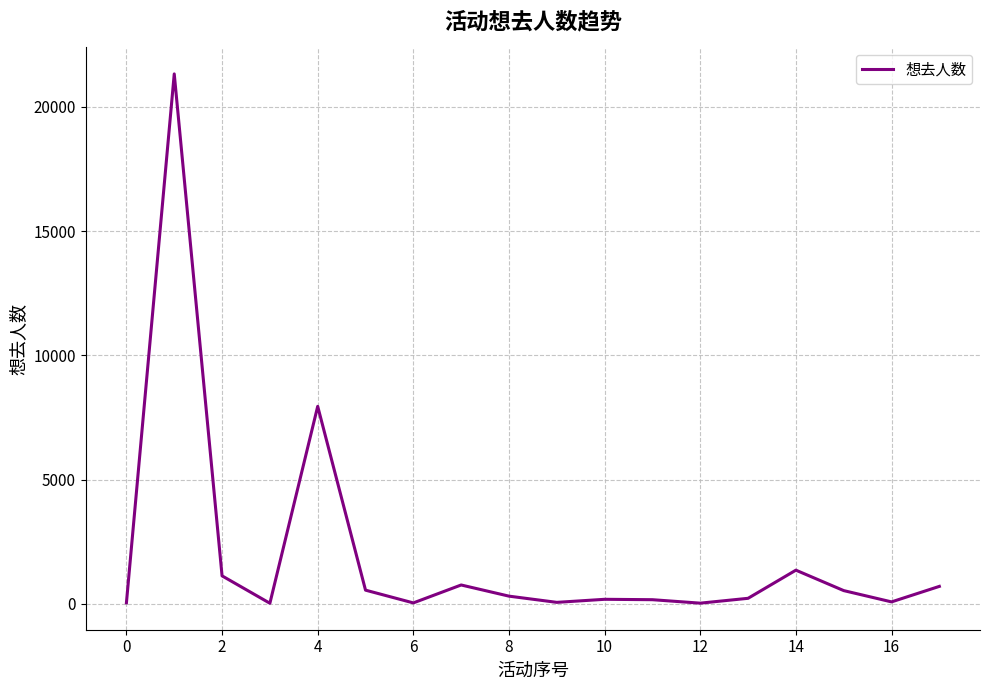

What is the difference between the maximum and minimum values?

21291